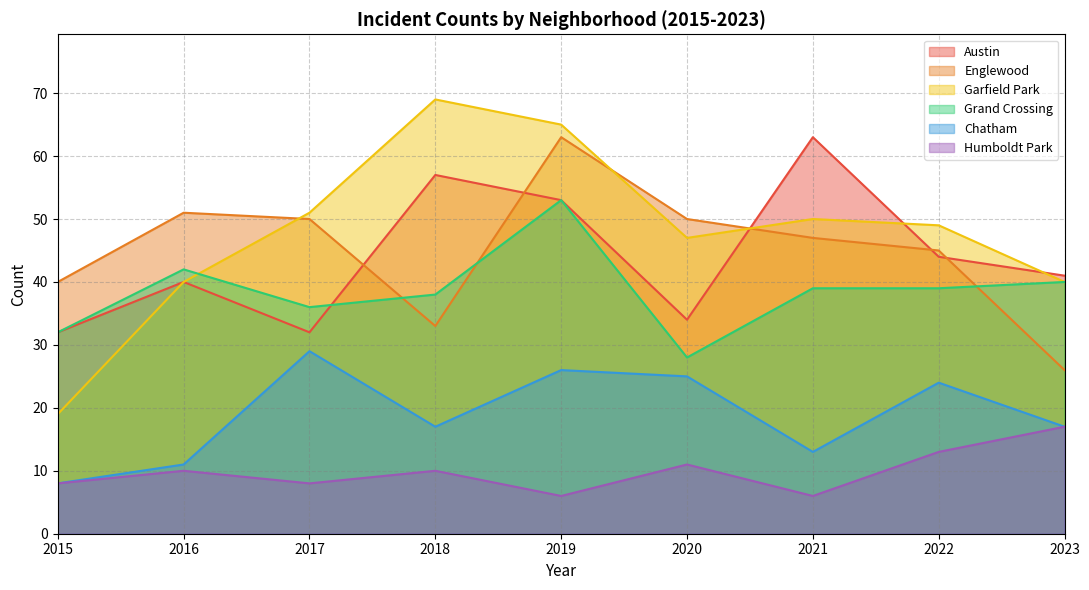

Rank the series at 2018 from lowest to highest value.

Humboldt Park, Chatham, Englewood, Grand Crossing, Austin, Garfield Park